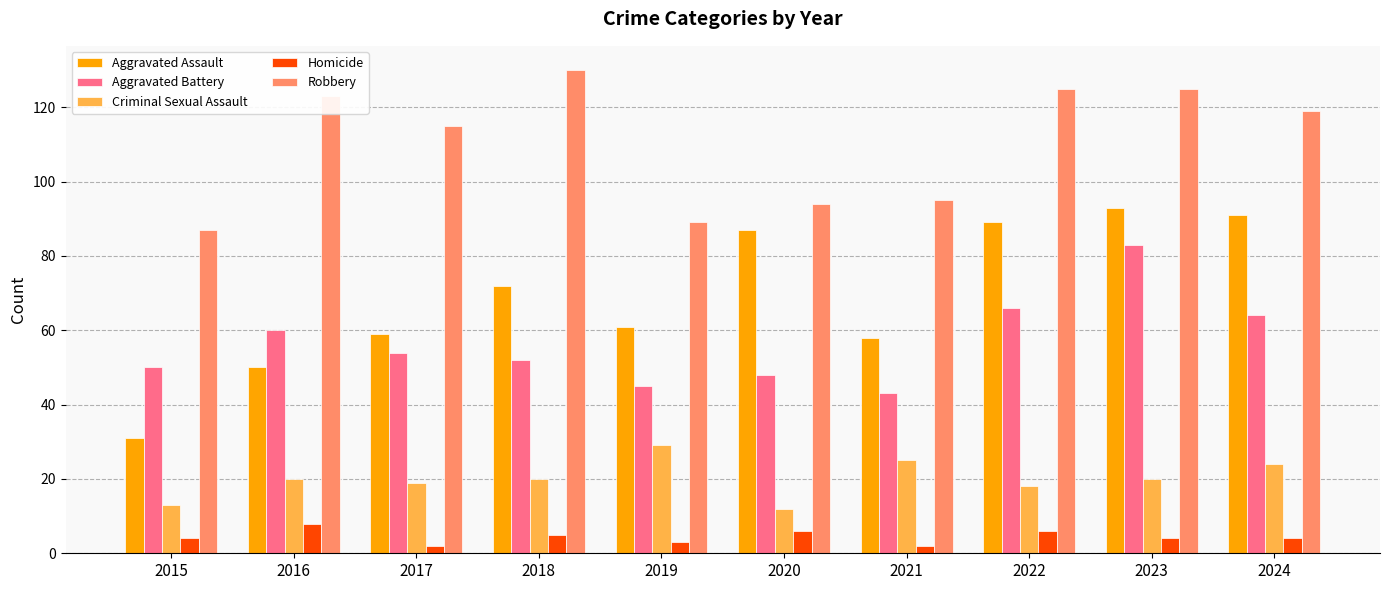

Which category has the lowest value in the Aggravated Assault series?

2015